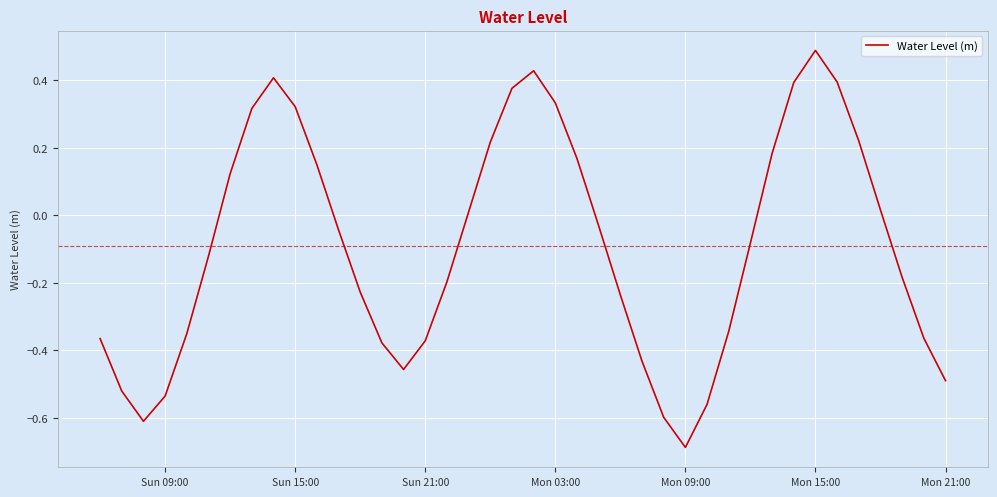

What is the smallest value displayed?

-0.7